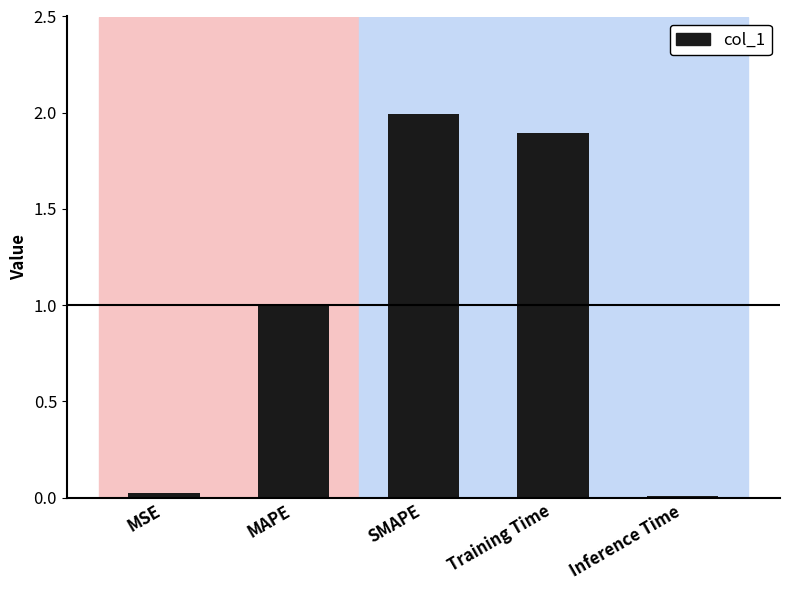

What is the difference between the values at MAPE and MSE?

1.0